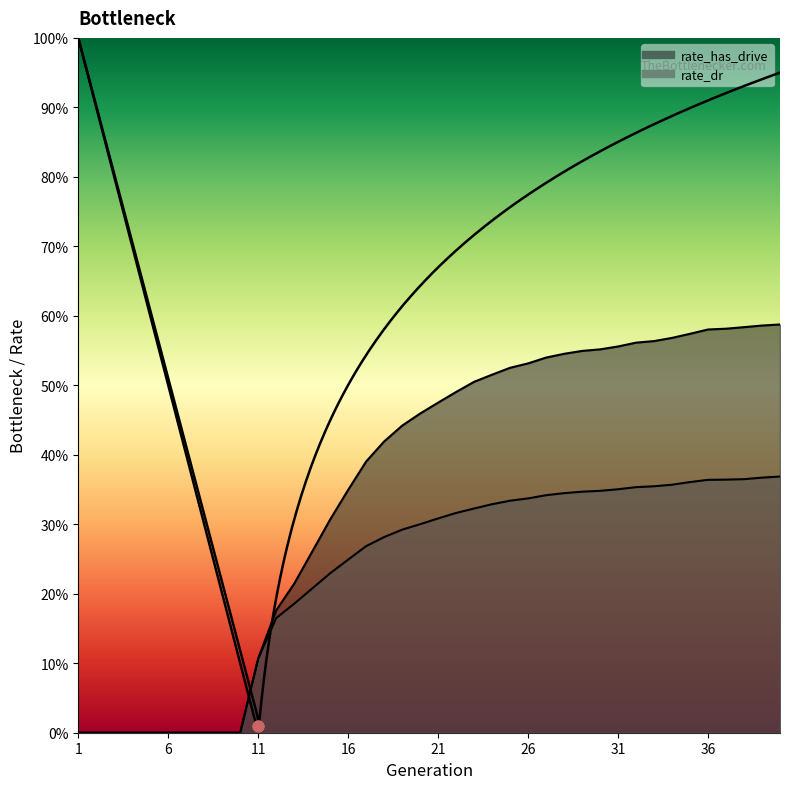

At how many categories does at least one series exceed 0?

30